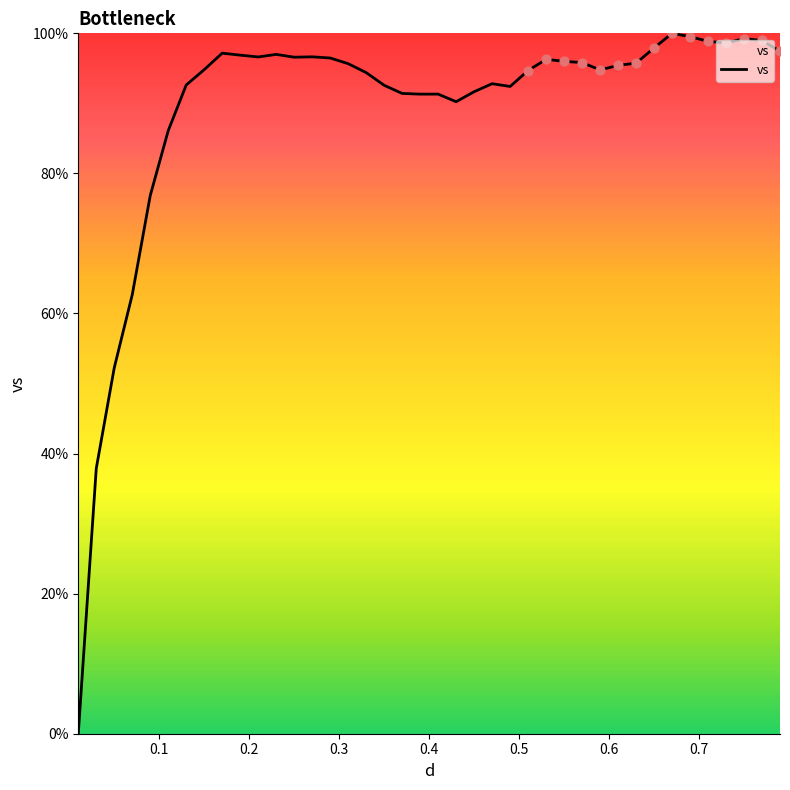

What is the maximum value shown in the chart?

100.0